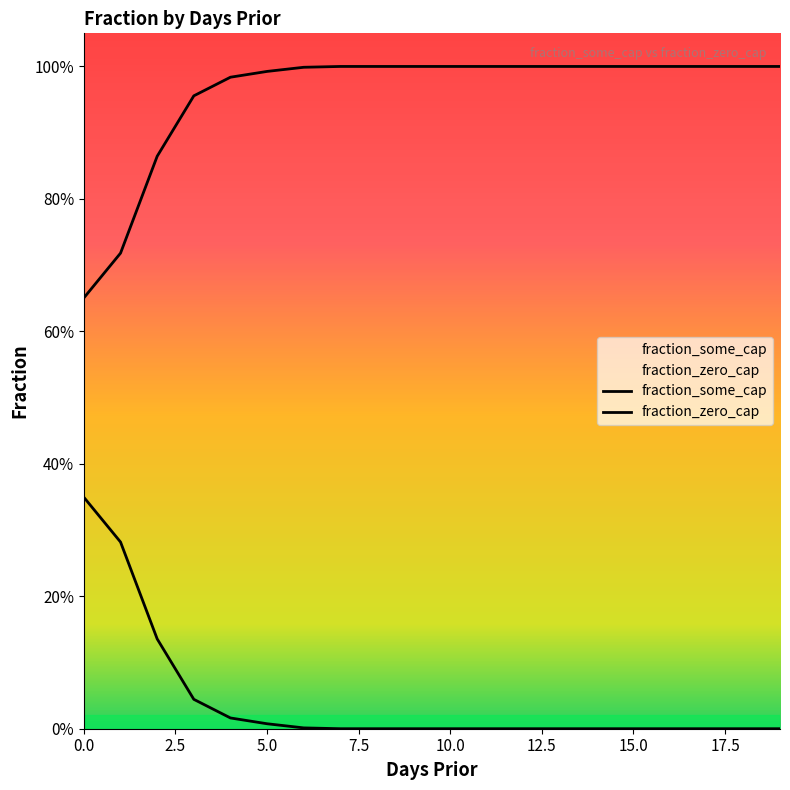

True or false: fraction_zero_cap has a value of -0.2 at 14.

False